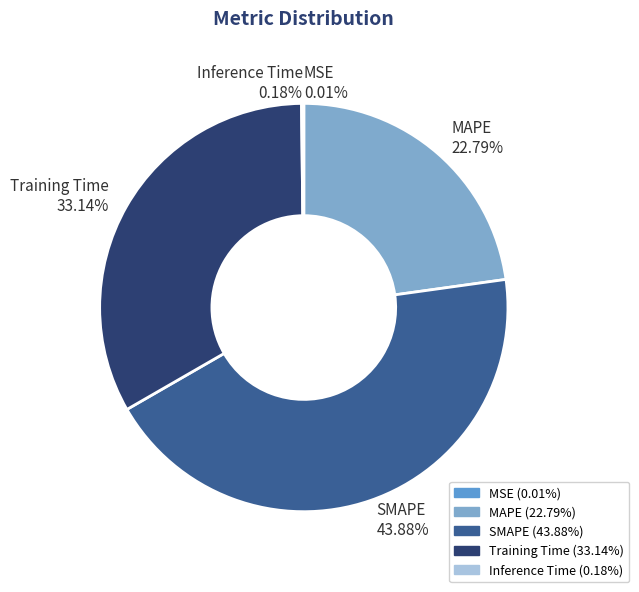

True or false: Training Time accounts for 27% of the total.

False